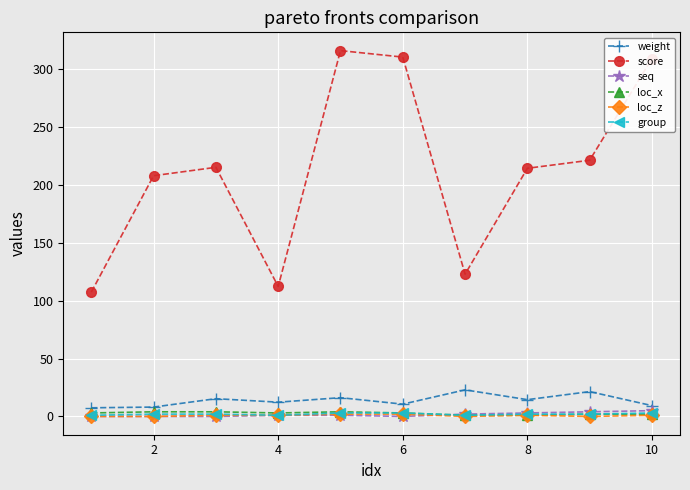

What is the value of the weight point at the 2nd from the left?

8.1